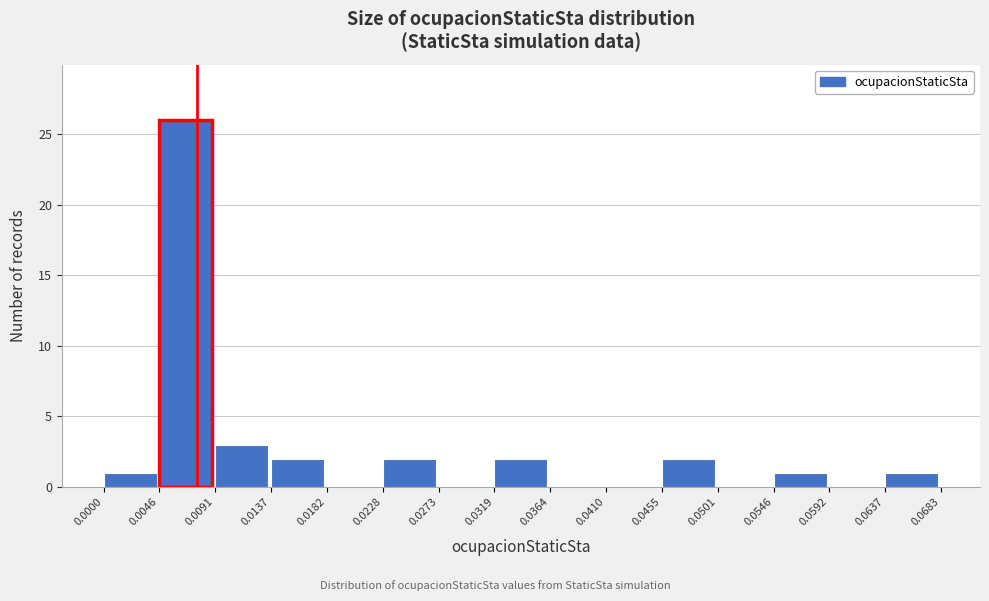

What is the height of the bar covering 0.0000 to 0.0046 on the x-axis? The values are not printed on the chart, so give them approximately, as read against the axis.

1